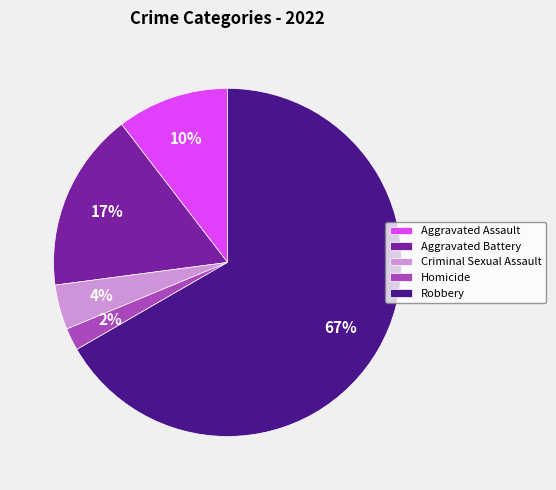

The Criminal Sexual Assault slice represents 4% of the pie. True or false?

True